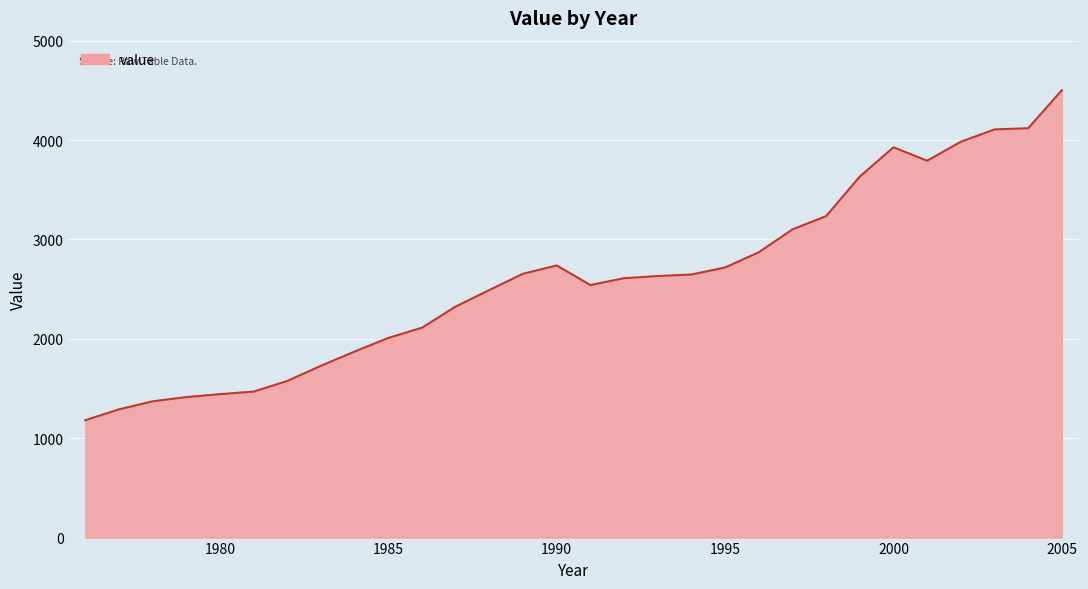

How many distinct data groups are displayed?

1